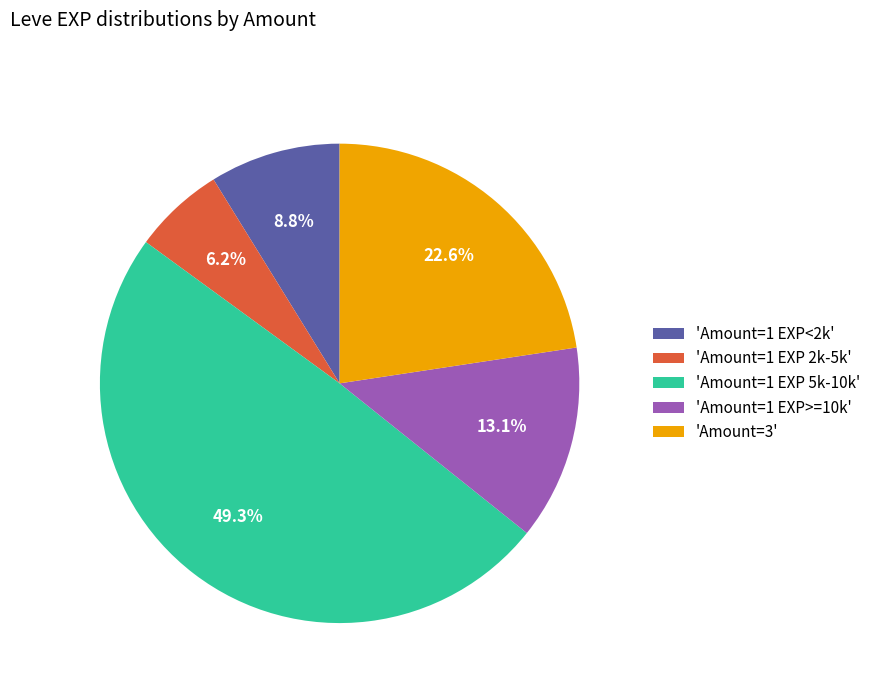

How many slices are in this pie chart?

5